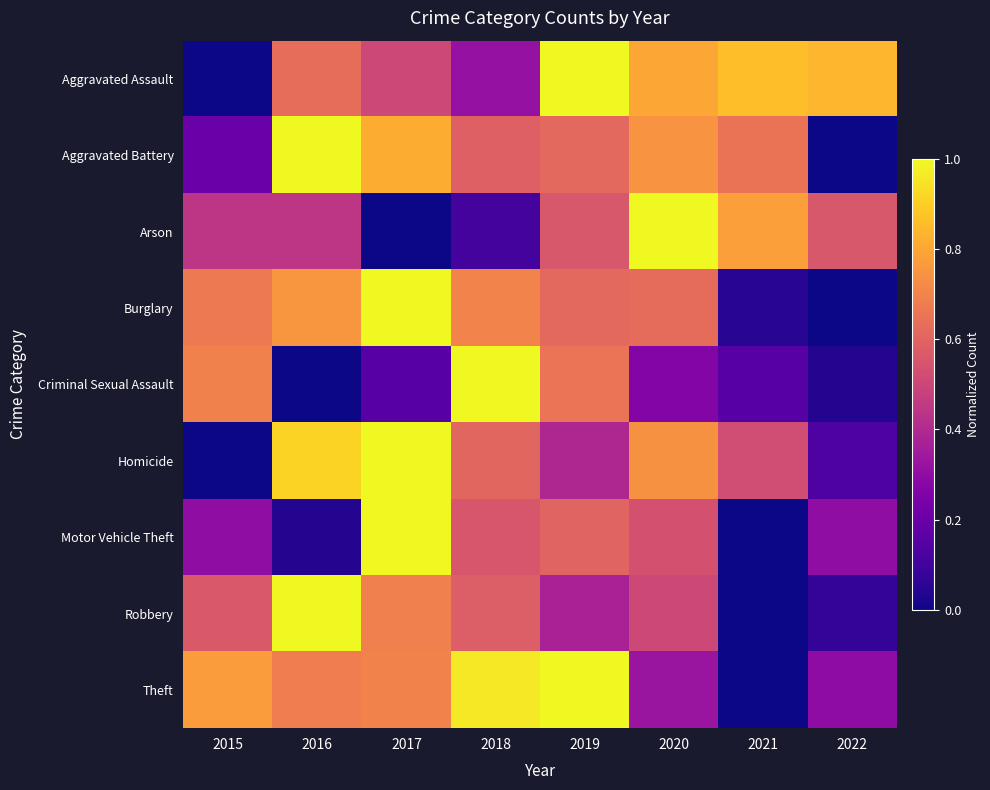

How many categories are shown in the chart?

8